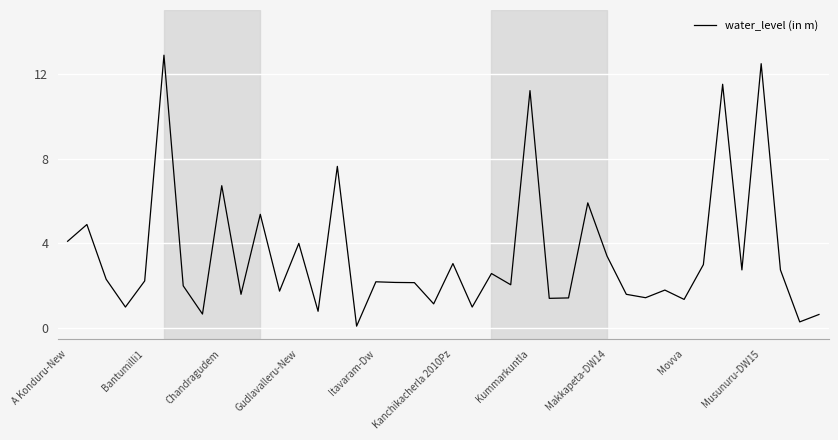

What is the difference between the maximum and minimum values?

12.8